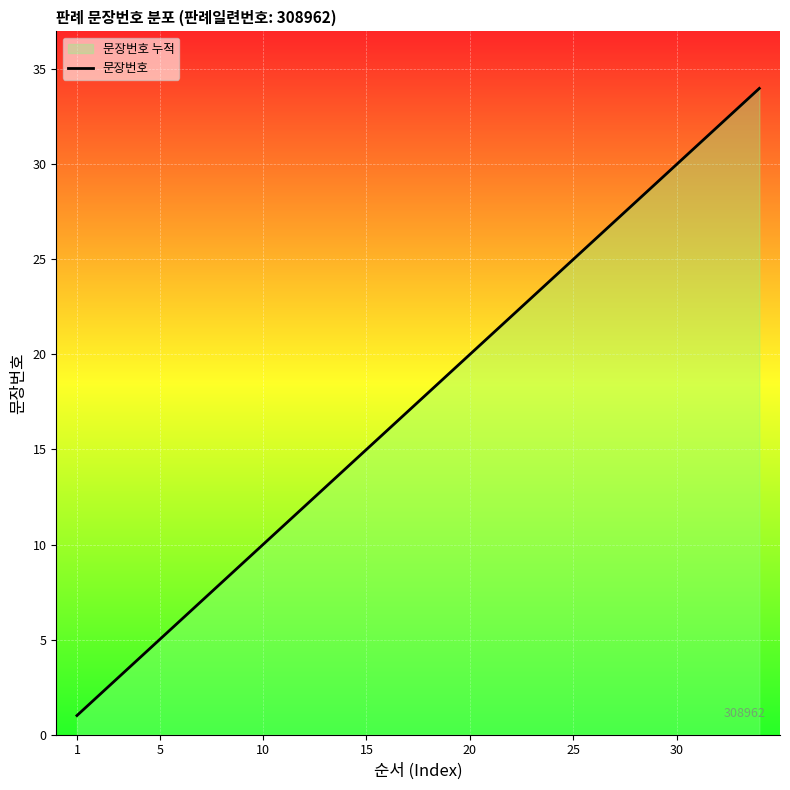

What is the greatest value displayed?

34